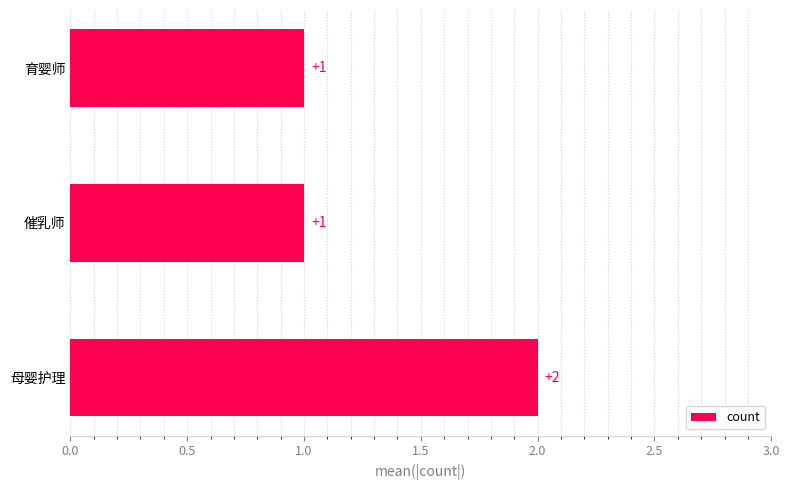

What is the sum of all values?

4